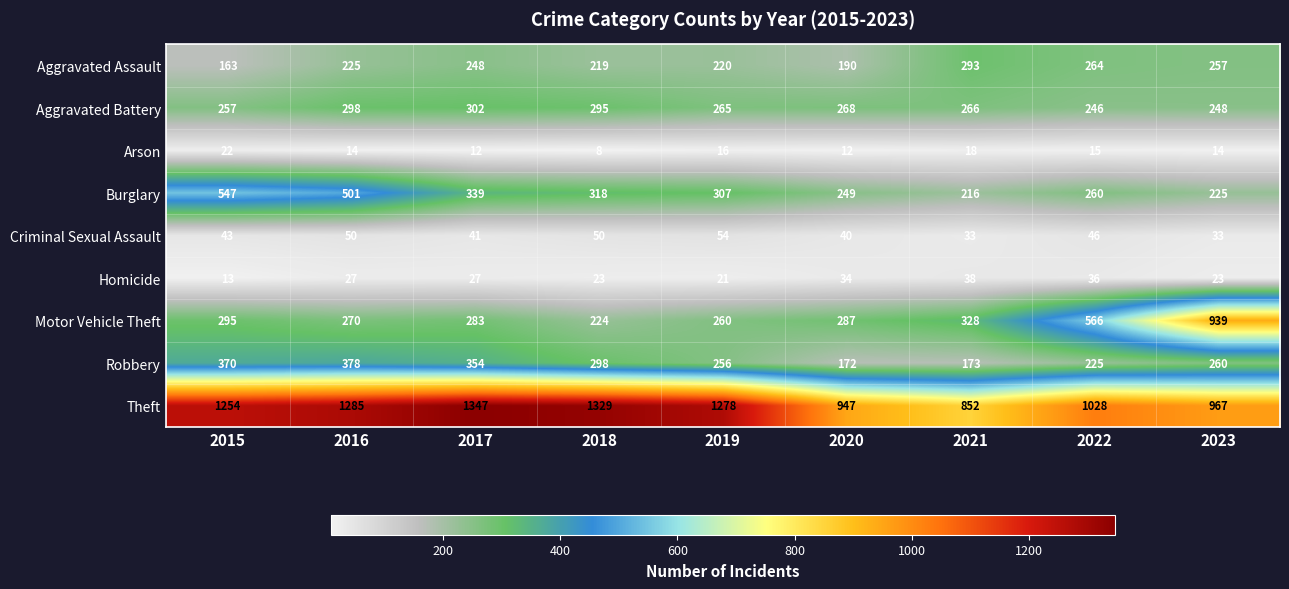

True or false: Theft has a value of 1347 at 2017.

True